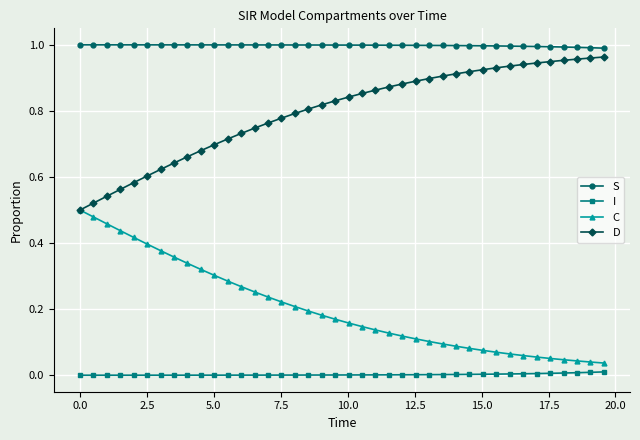

How many lines are shown in the chart?

4